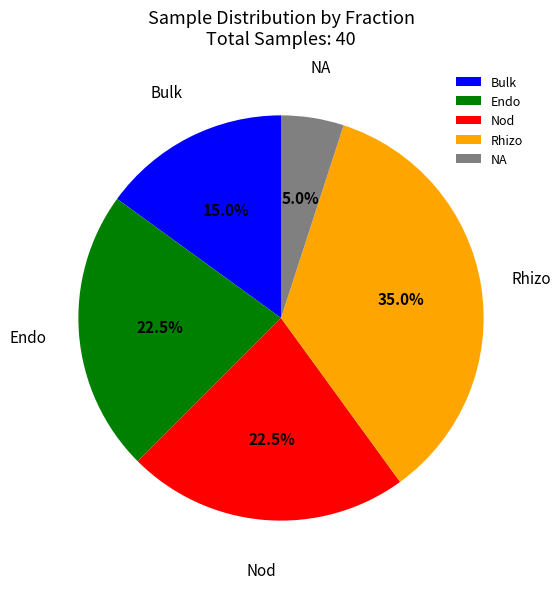

Is the sum of Rhizo and Endo greater than half?

Yes